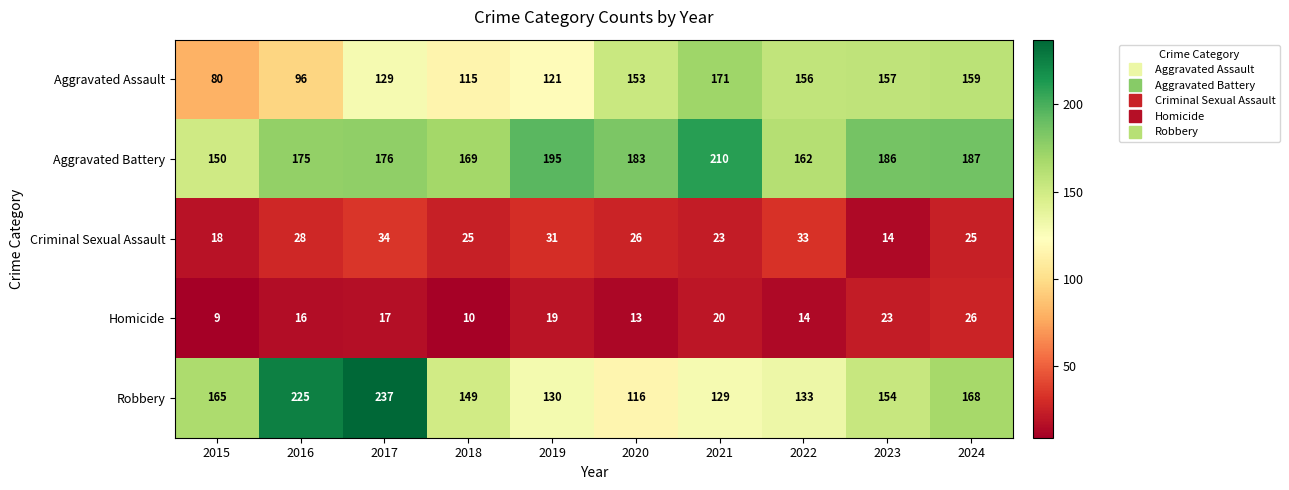

Which series has the widest spread of values?

Robbery